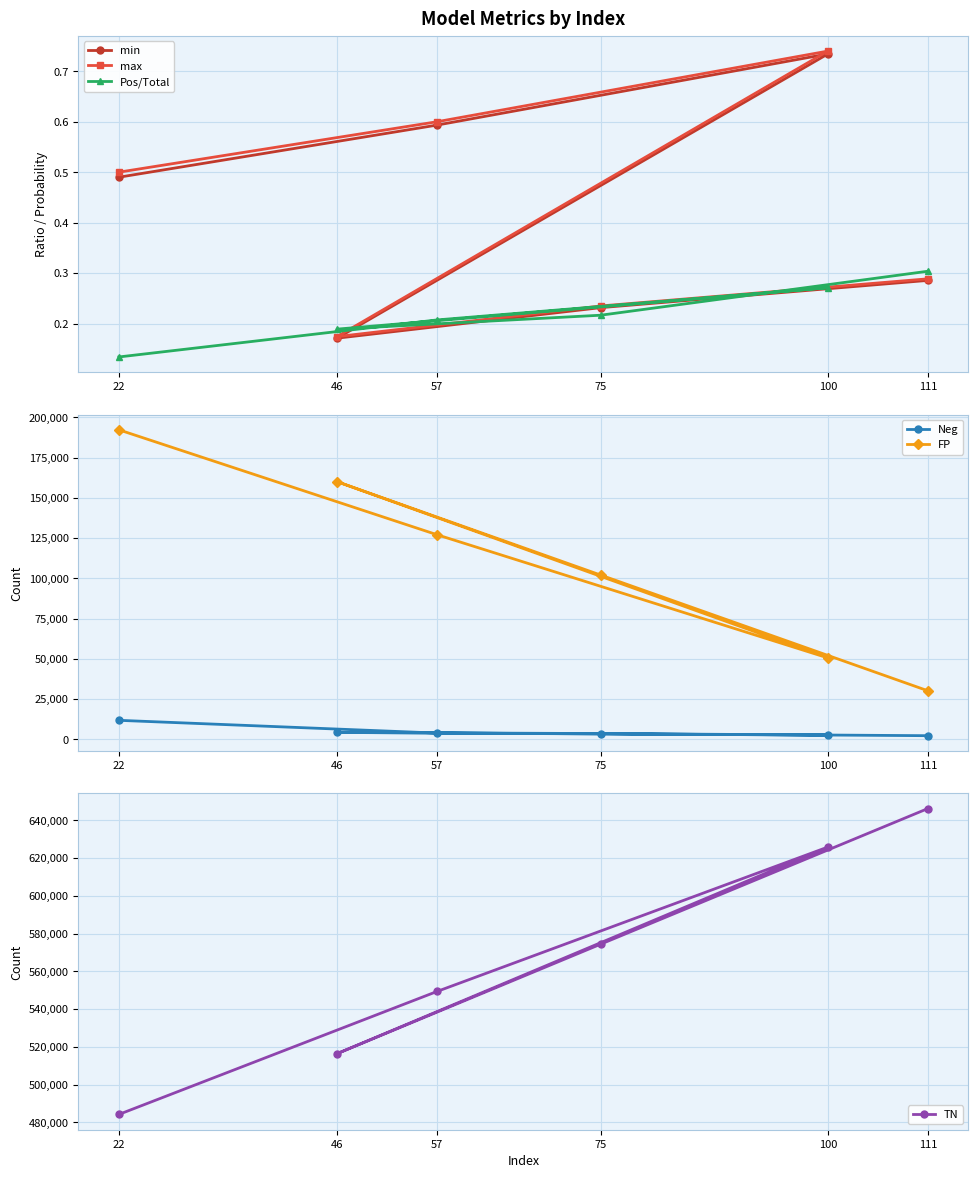

What is the value of the Pos/Total point at the 5th from the left?

0.2